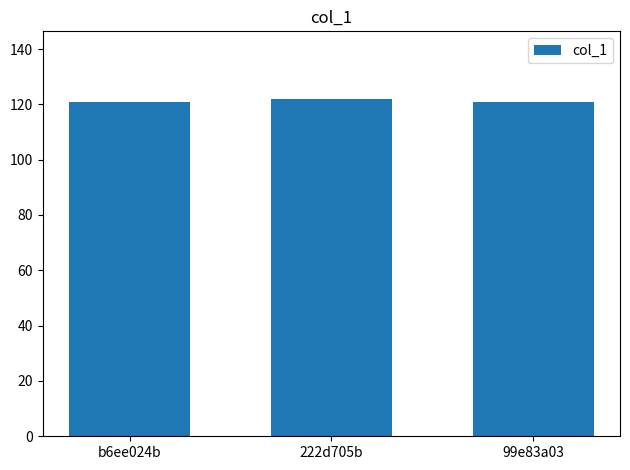

What is the difference between the maximum and minimum values?

1